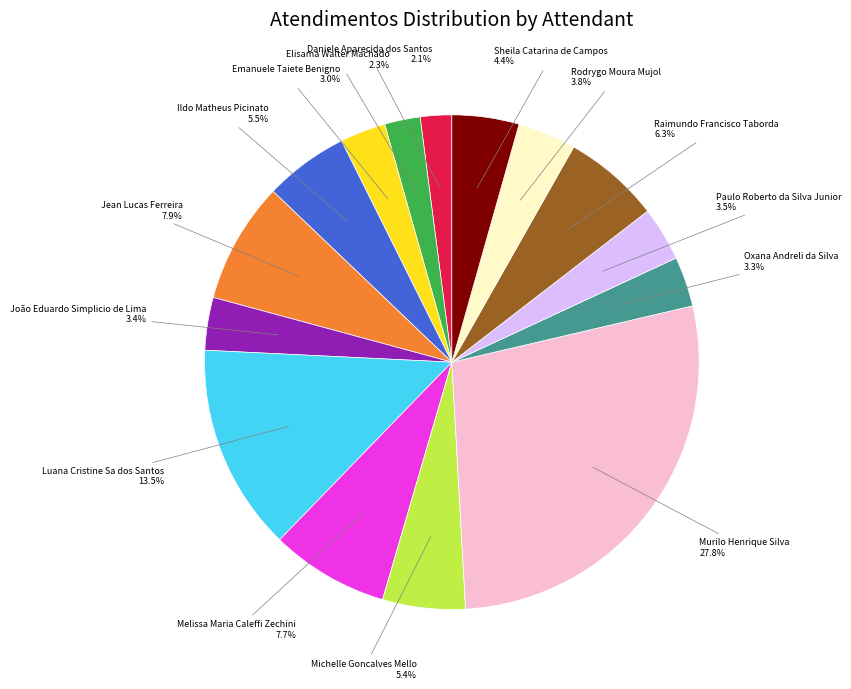

Does any single category account for the majority?

No